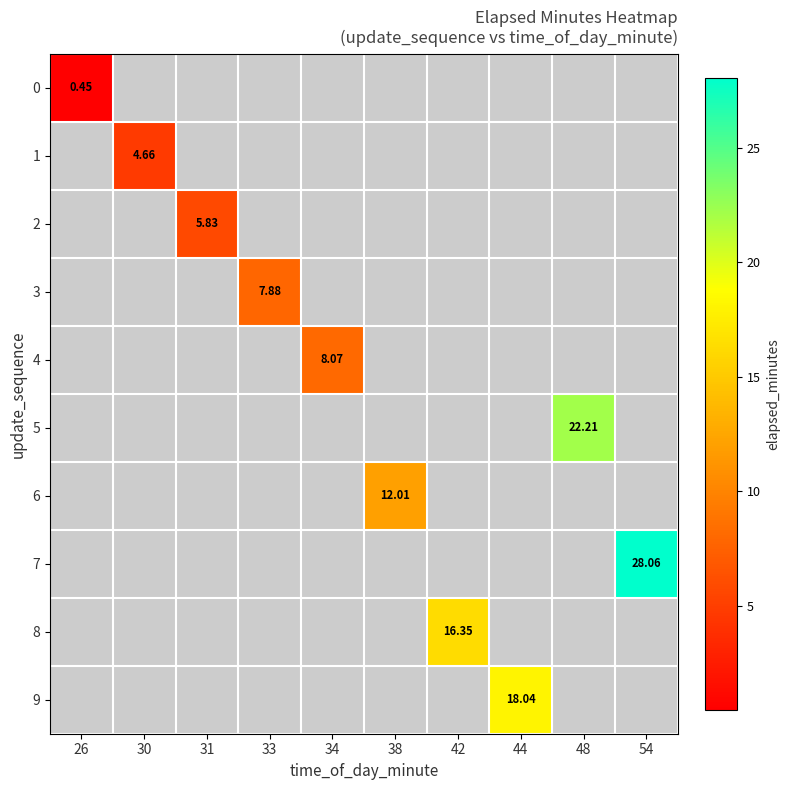

What is the greatest value displayed?

28.1